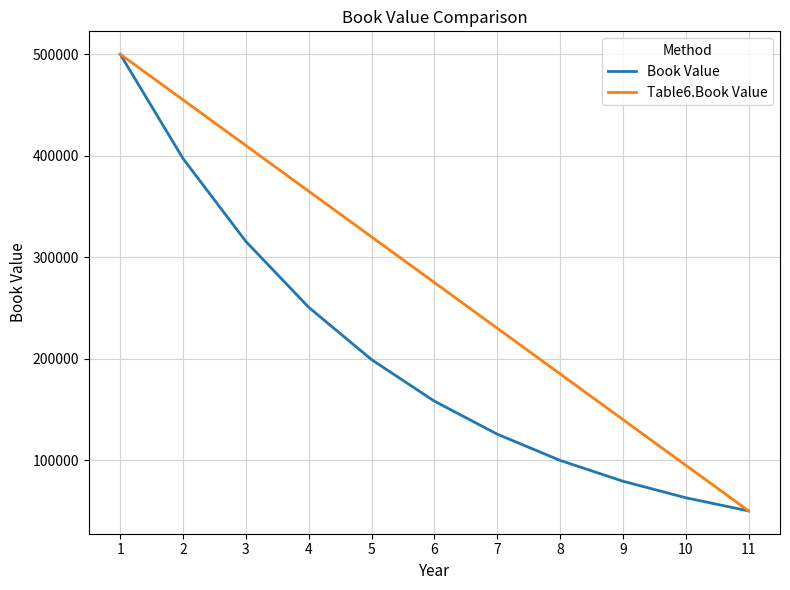

List the labels in order of Table6.Book Value value, smallest first.

11, 10, 9, 8, 7, 6, 5, 4, 3, 2, 1